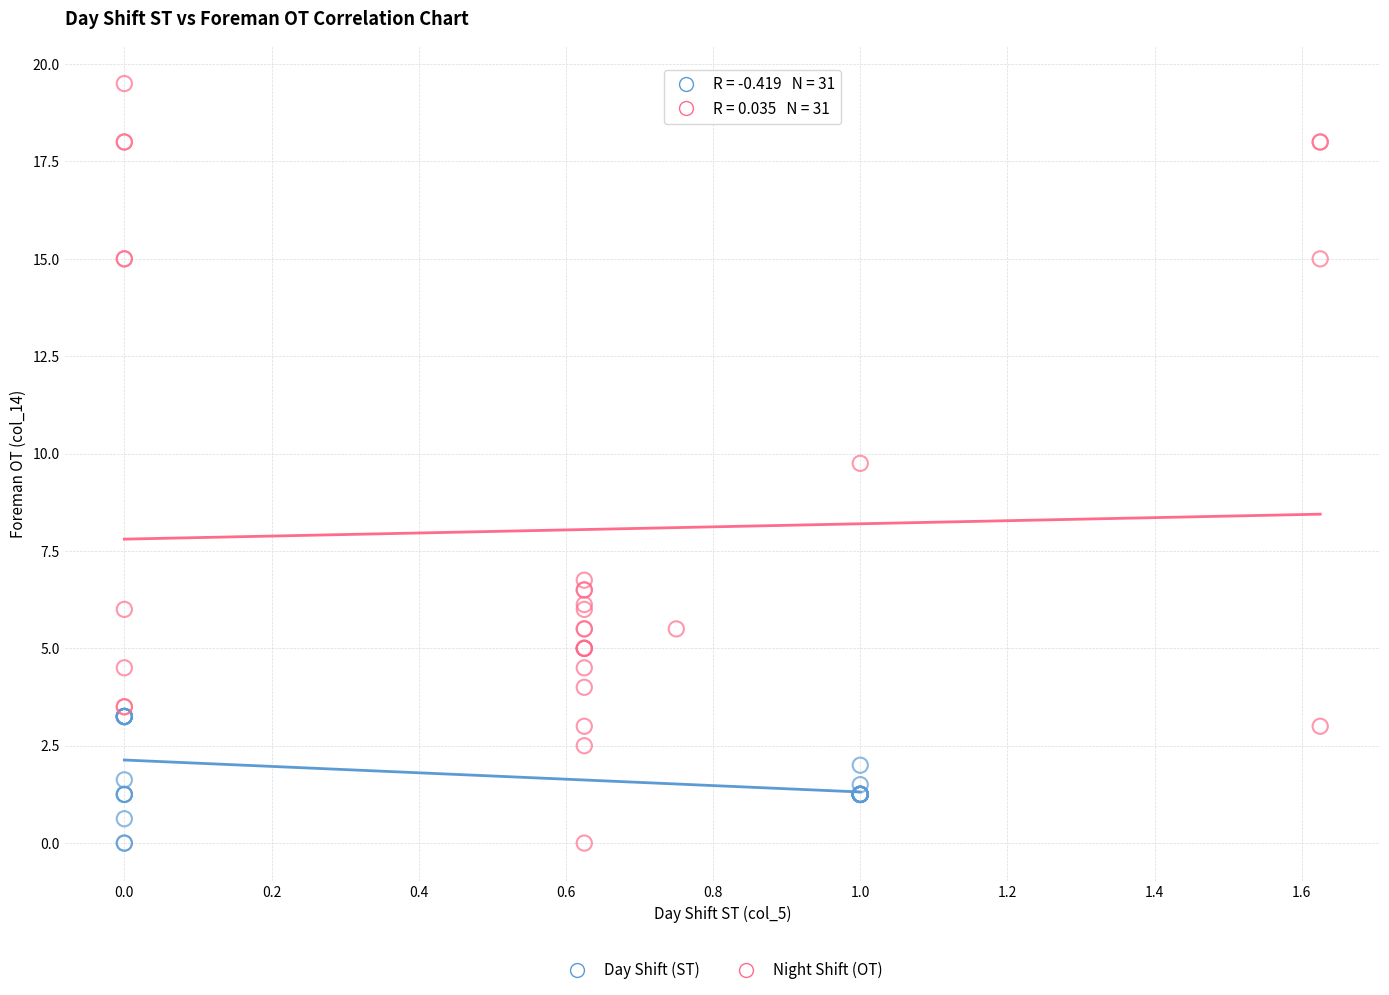

Which series contains the highest Y value?

Night Shift (OT)